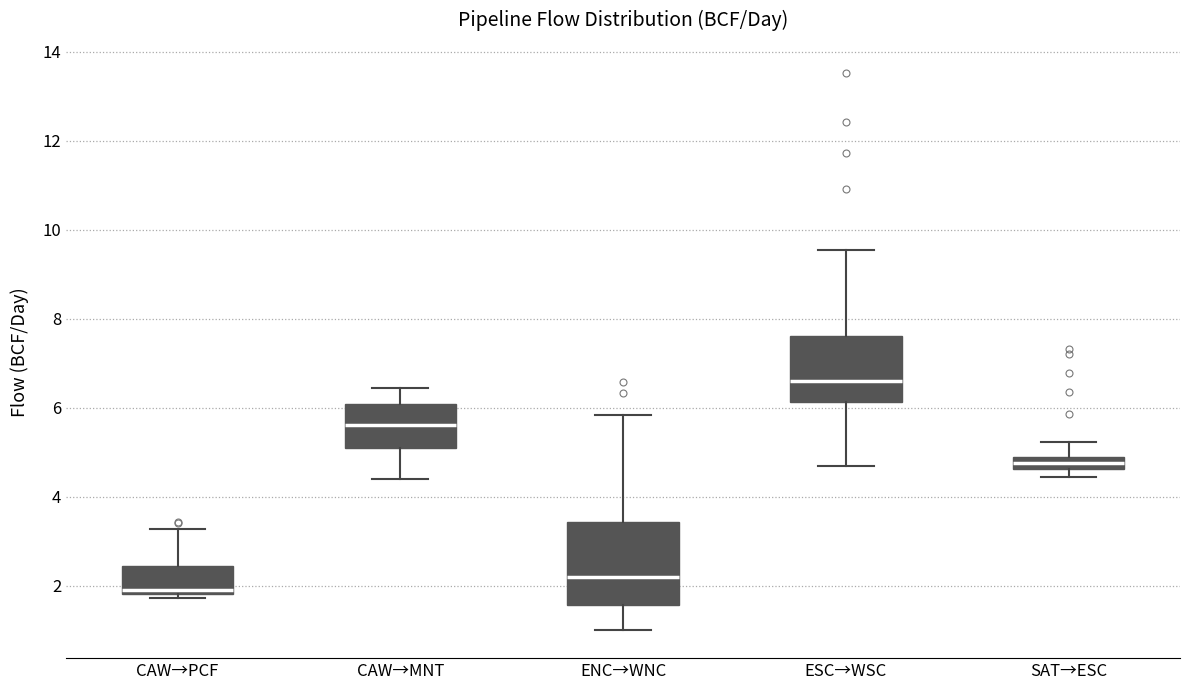

Where is the upper edge of the box for SAT→ESC on the y-axis? The values are not printed on the chart, so give them approximately, as read against the axis.

4.8